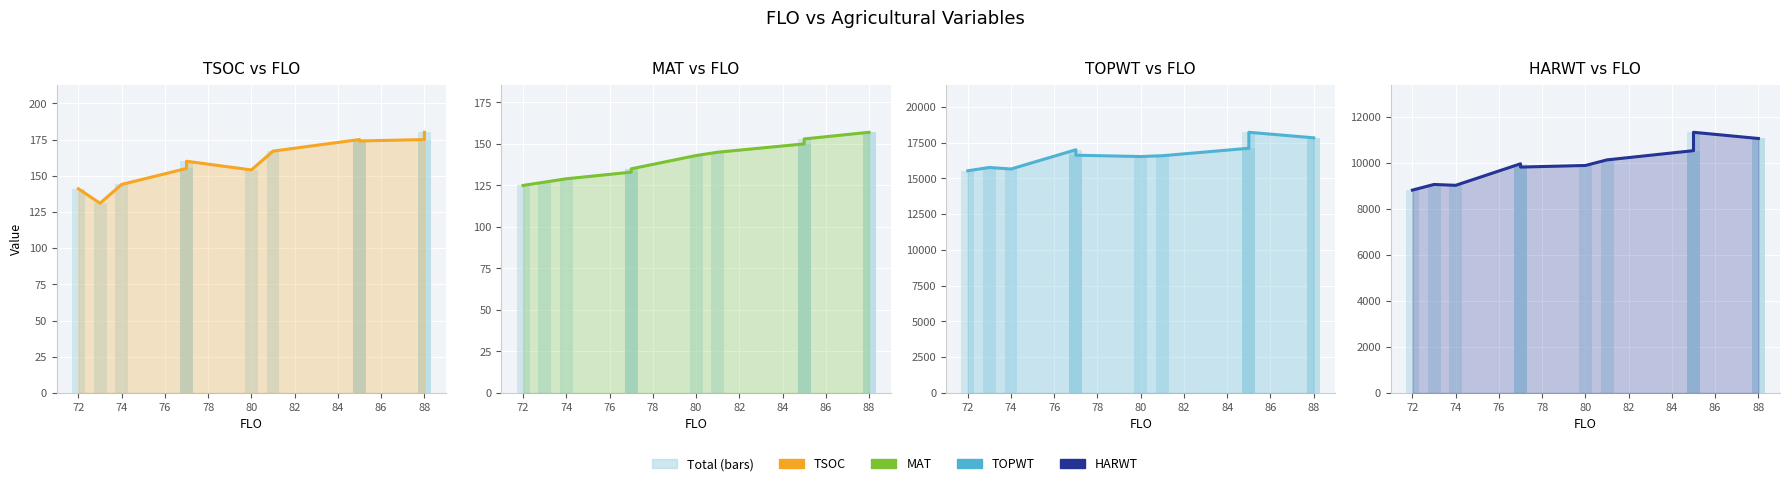

Rank the series by their maximum value, from highest to lowest.

TOPWT, HARWT, TSOC, MAT